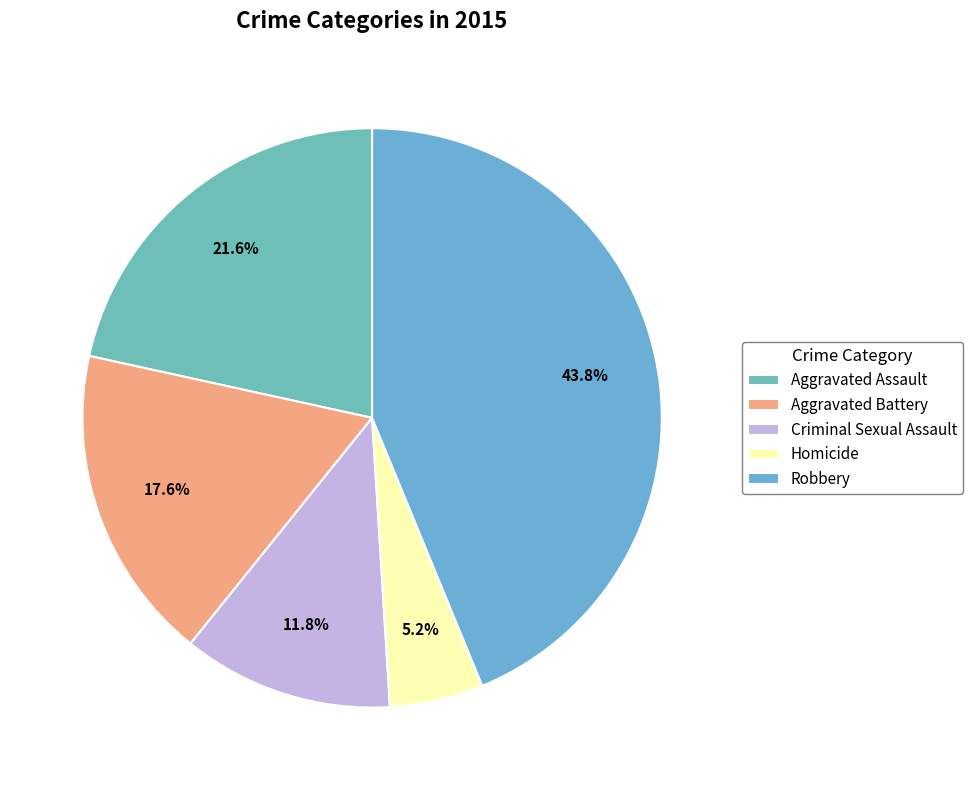

To the nearest percent, what portion does Criminal Sexual Assault represent?

12%